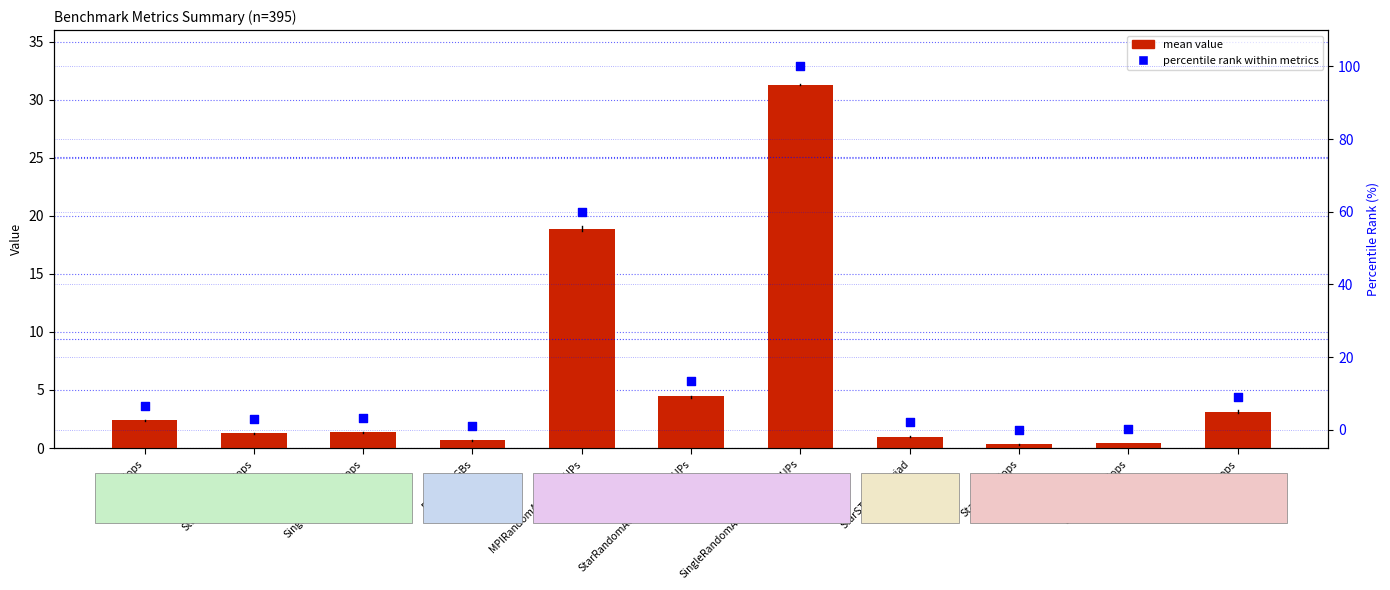

Which series contains the lowest Y value?

percentile rank